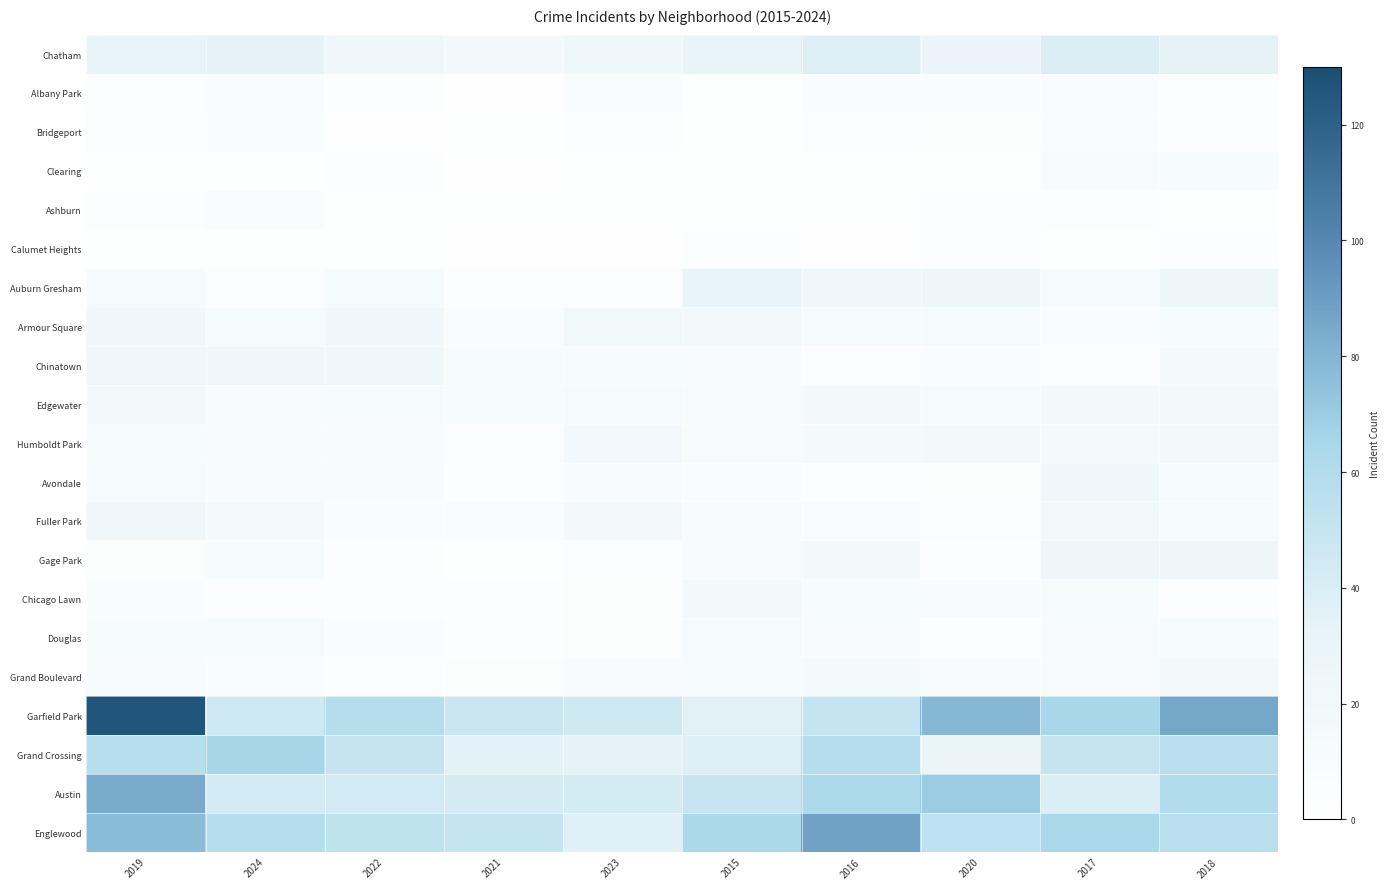

What is the maximum value shown in the chart?

126